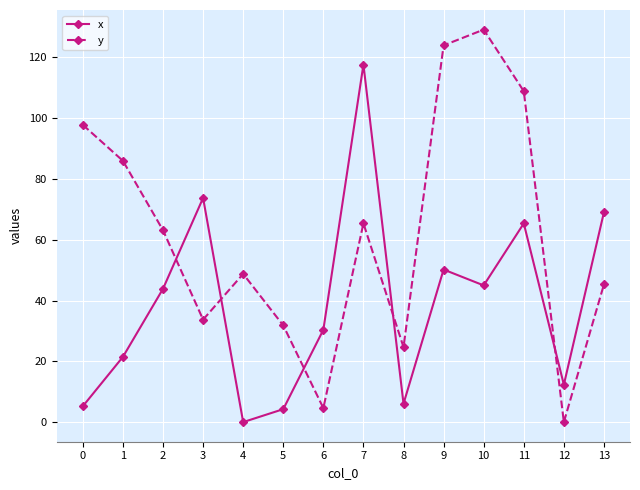

After their last crossing, which series has the higher values: y or x?

x